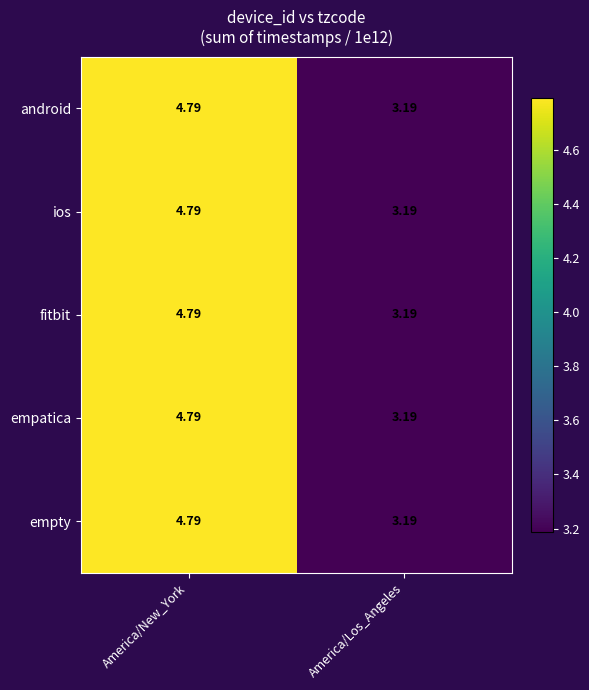

List the labels in order of android value, largest first.

America/New_York, America/Los_Angeles